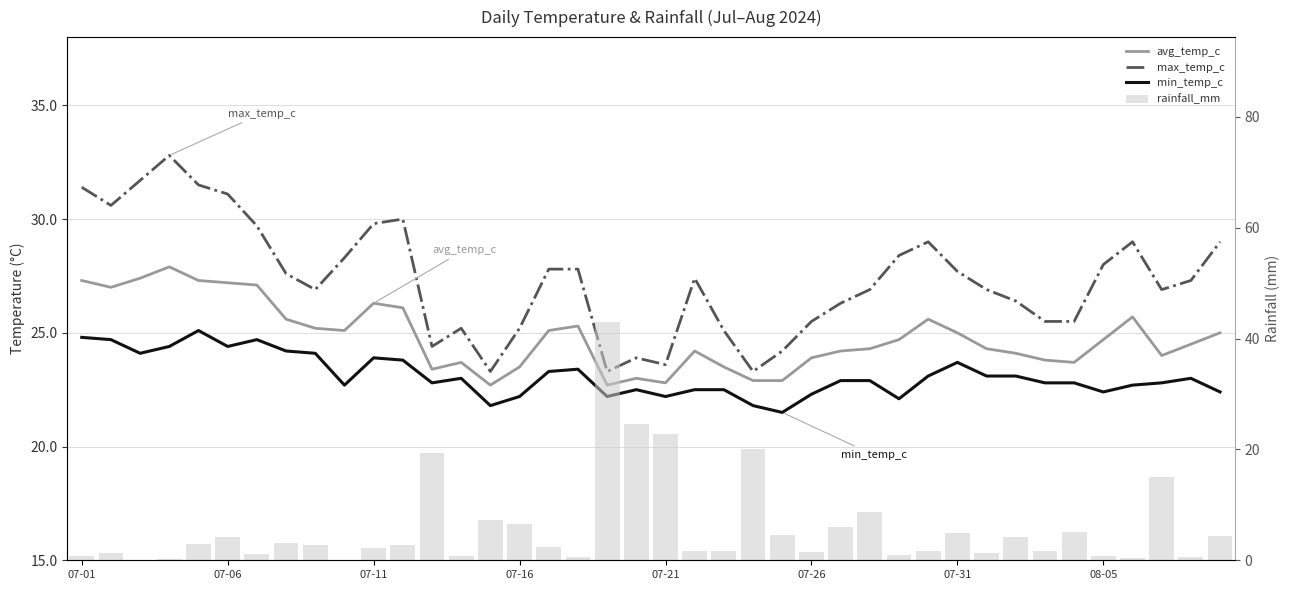

How many values in the min_temp_c series exceed 22?

37